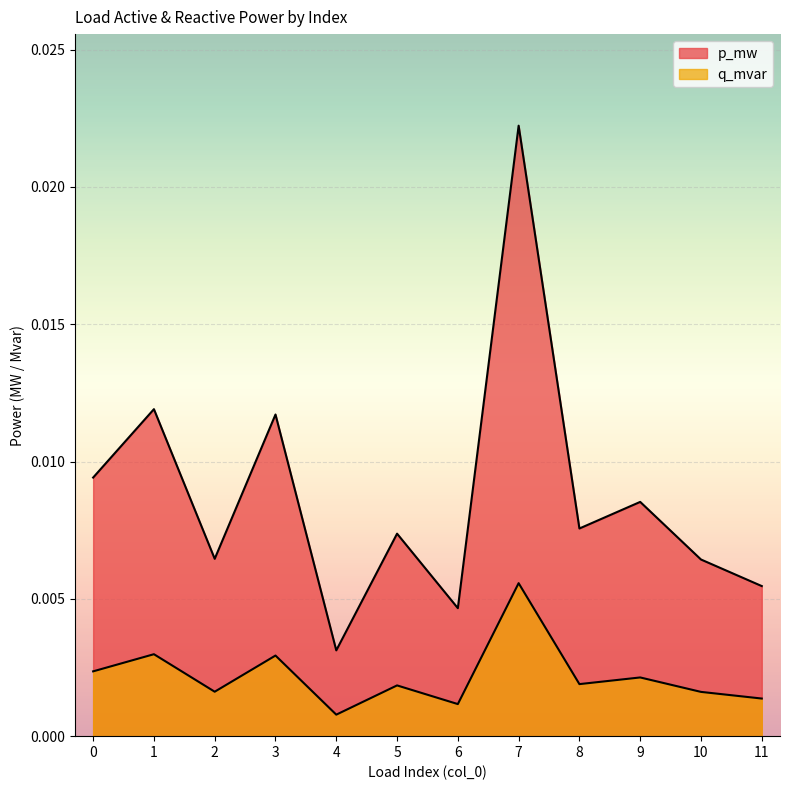

True or false: p_mw and q_mvar intersect in this chart.

False